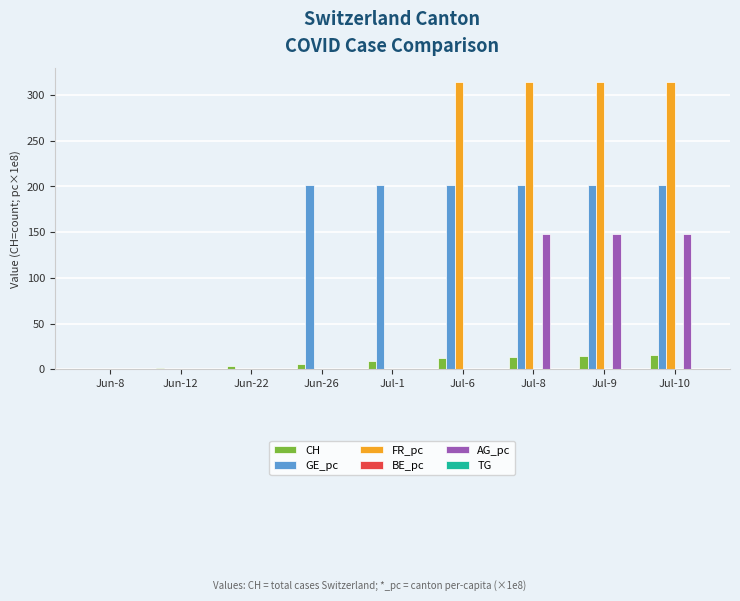

How many data points in GE_pc are above 201?

6